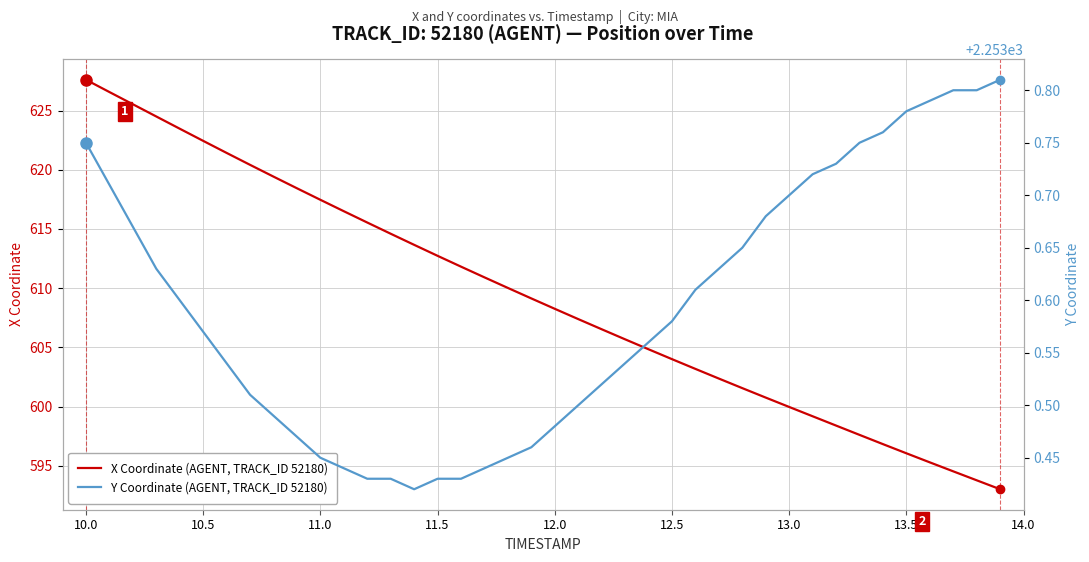

The X Coordinate (AGENT, TRACK_ID 52180) series shows 1078.6 at 12.5. True or false?

False